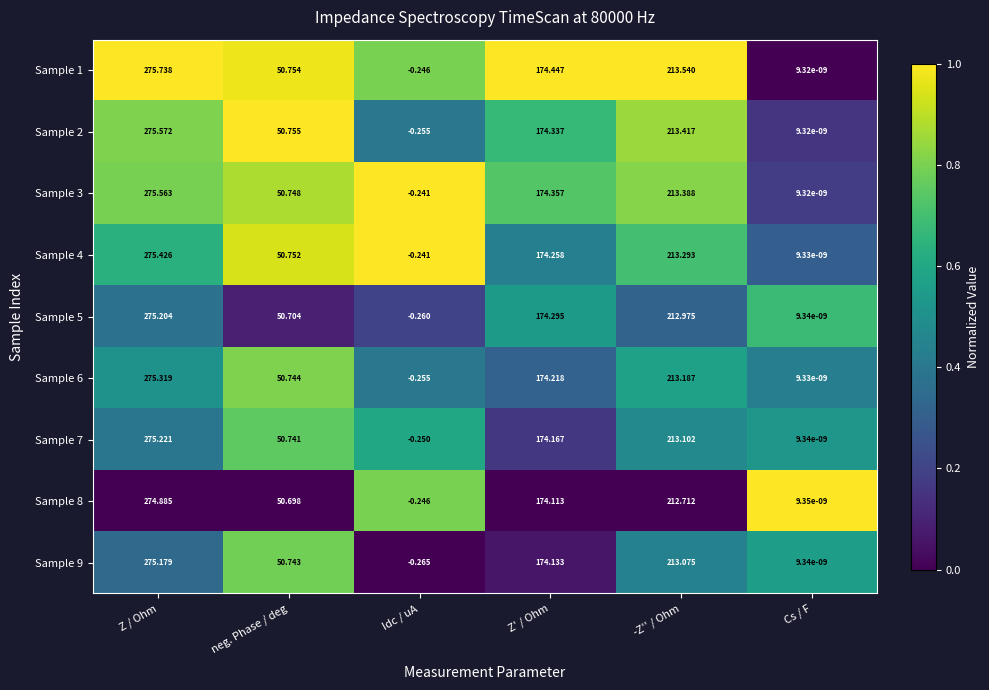

Which category has the highest value in the Sample 5 series?

Z / Ohm